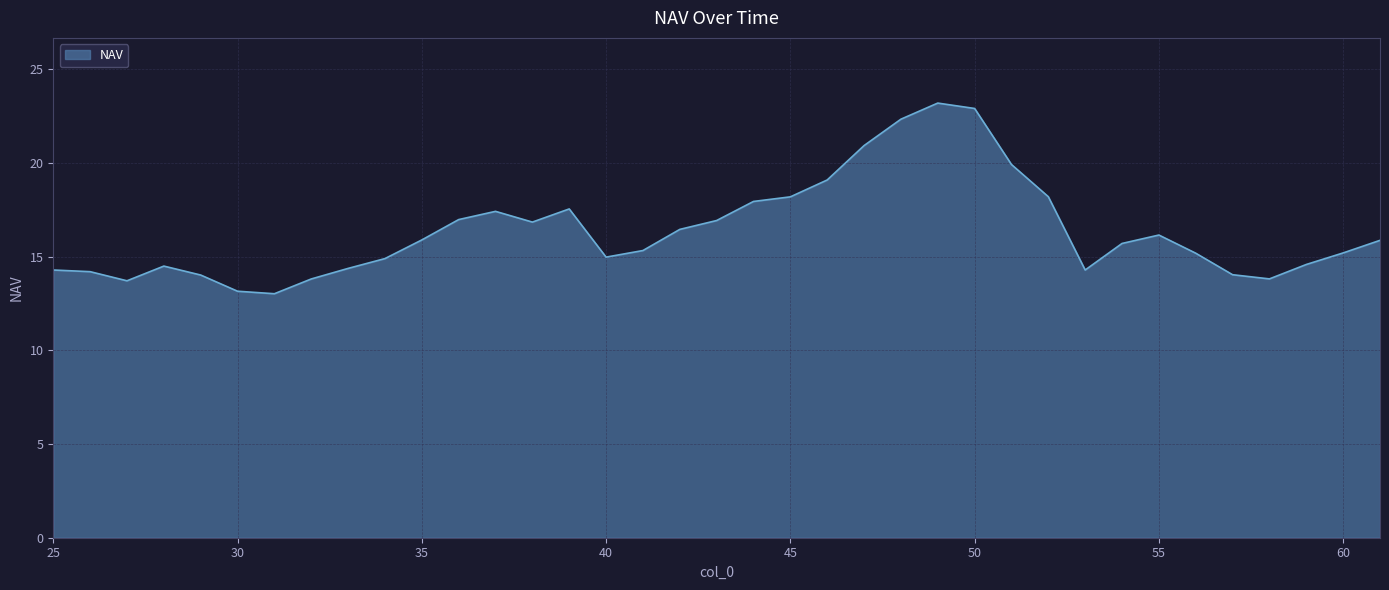

How many interior local valleys (lower than both neighbors) does the data have?

6